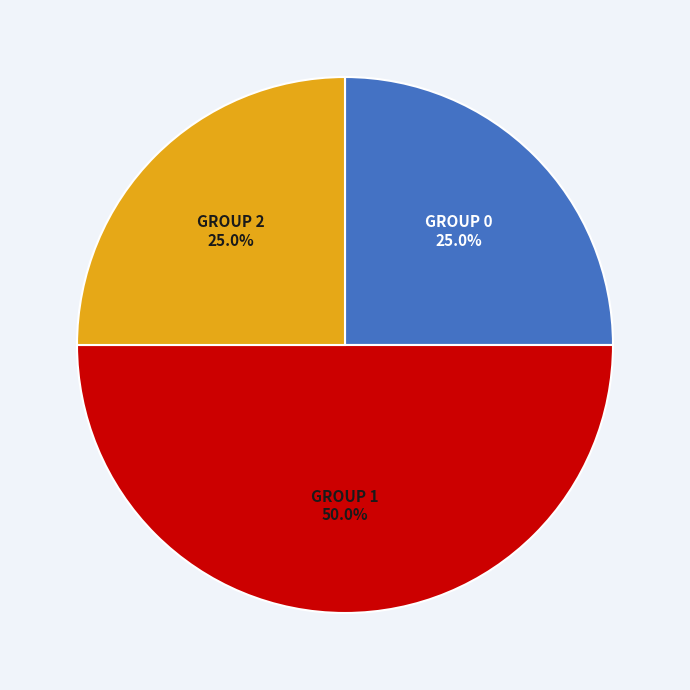

What portion of the pie excludes GROUP 0?

75.0%